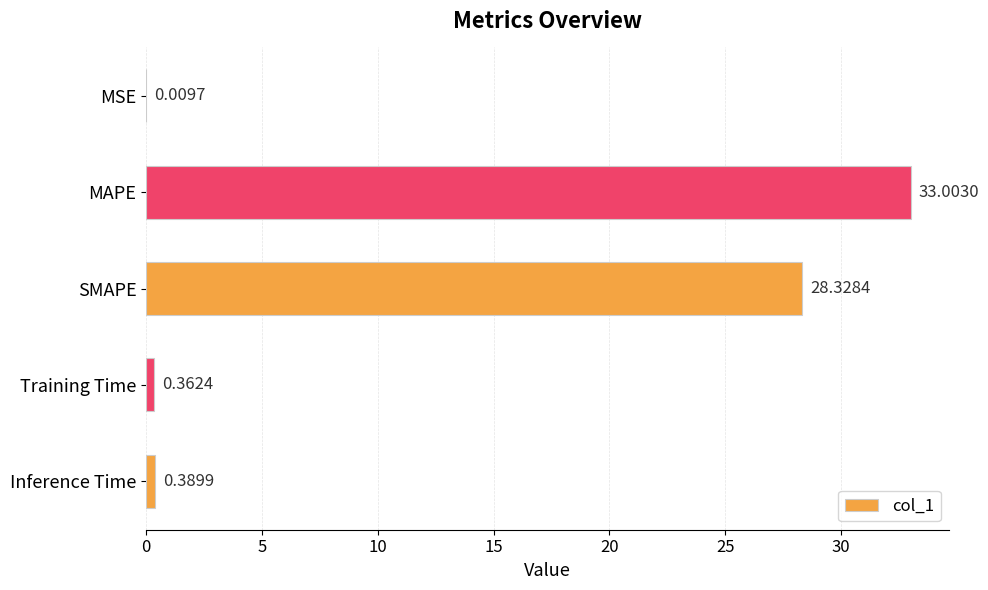

Approximately how many times larger is the value at SMAPE compared to MAPE?

0.9